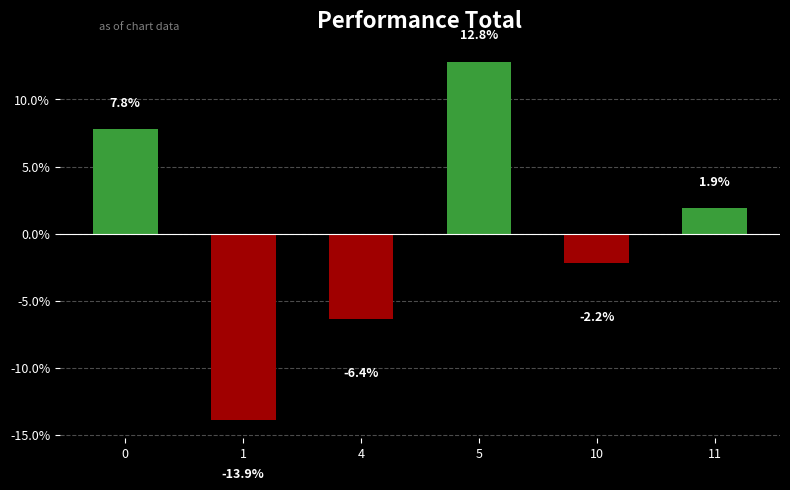

How many values are below 1?

3